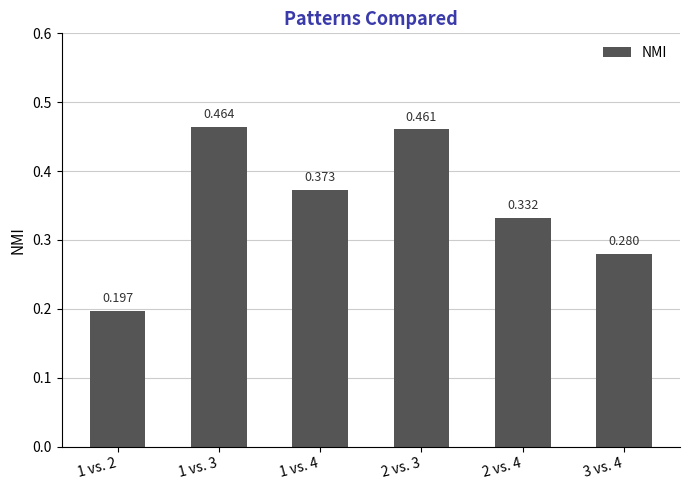

Reading left to right, what are all the values shown in this chart?

1 vs. 2=0.2	1 vs. 3=0.5	1 vs. 4=0.4	2 vs. 3=0.5	2 vs. 4=0.3	3 vs. 4=0.3